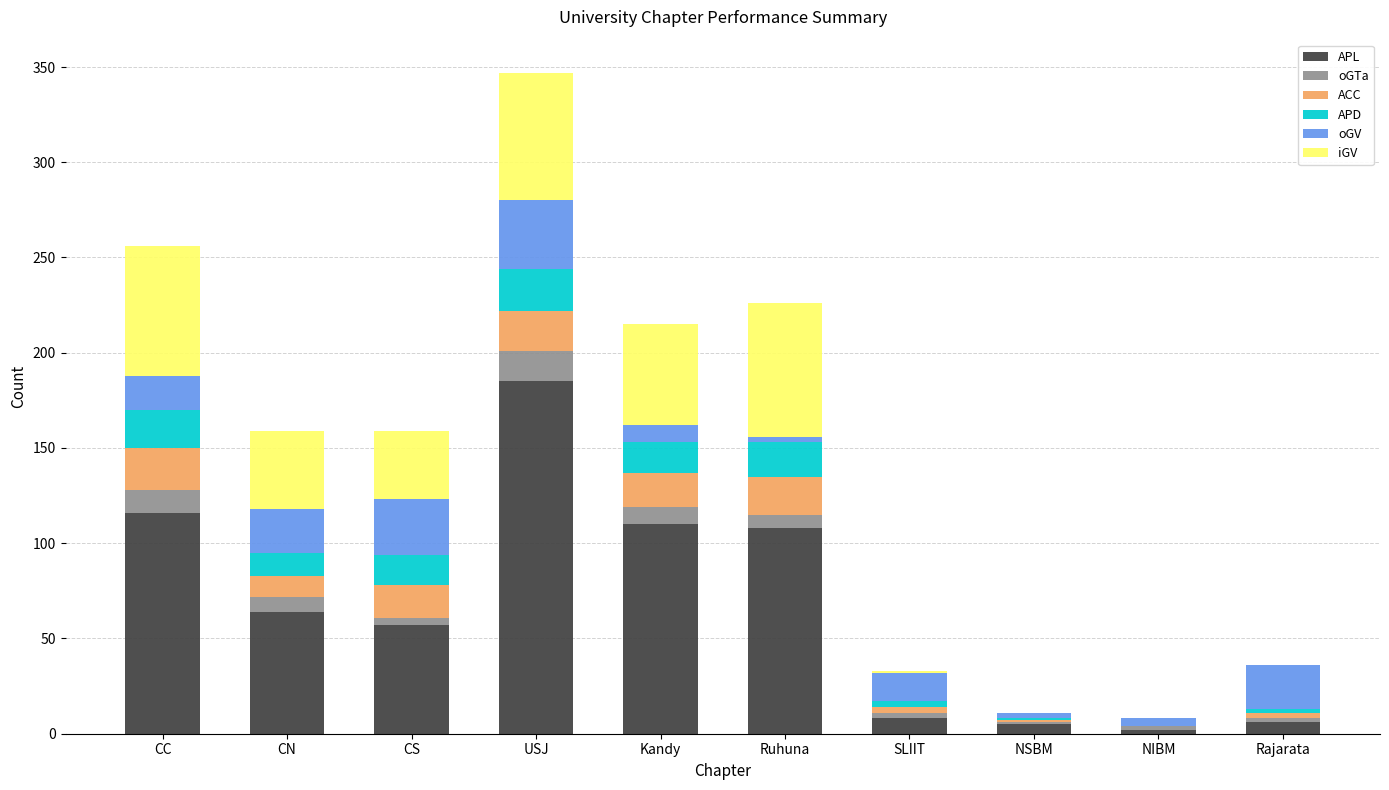

What is the highest value of the APL series?

185